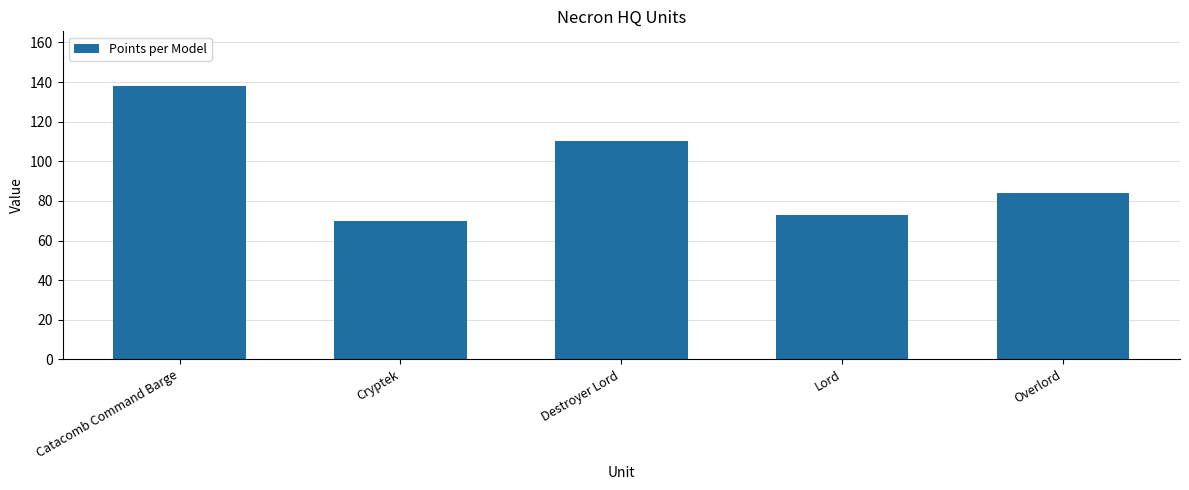

What position from the right is Destroyer Lord?

3